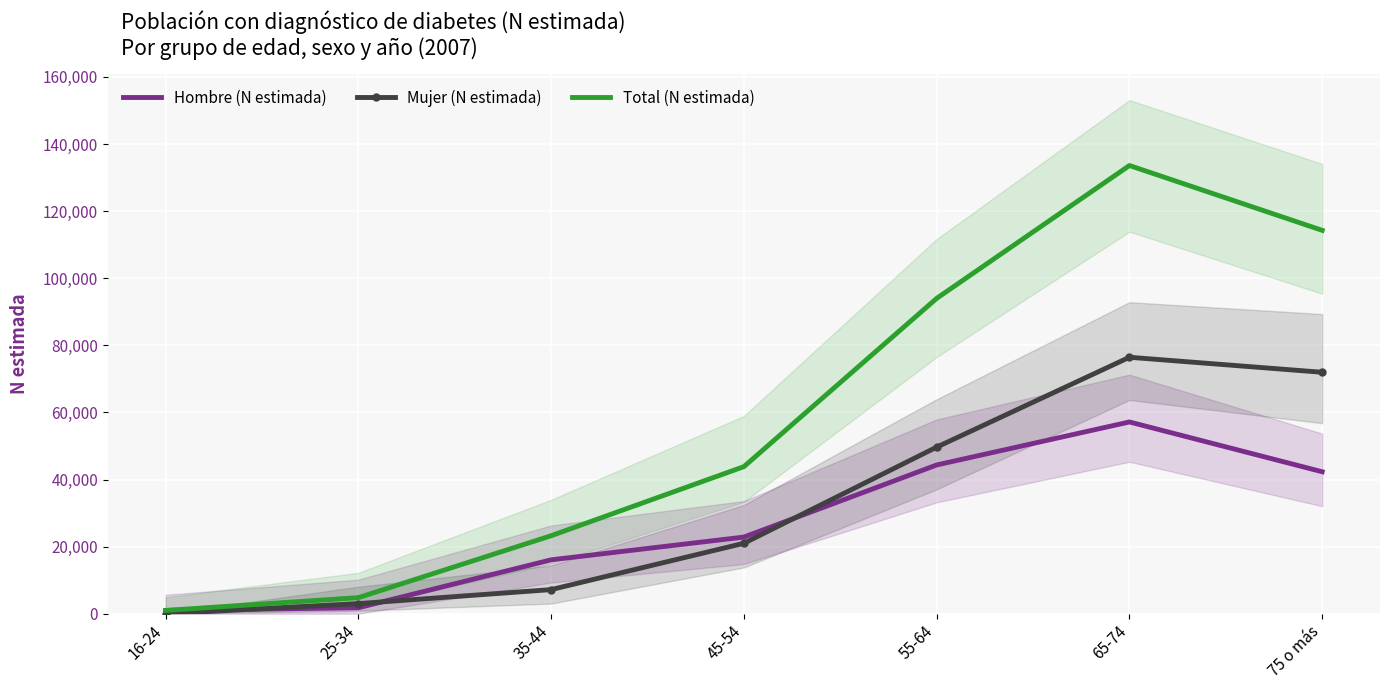

What is the average value of the Hombre (N estimada) series?

26495